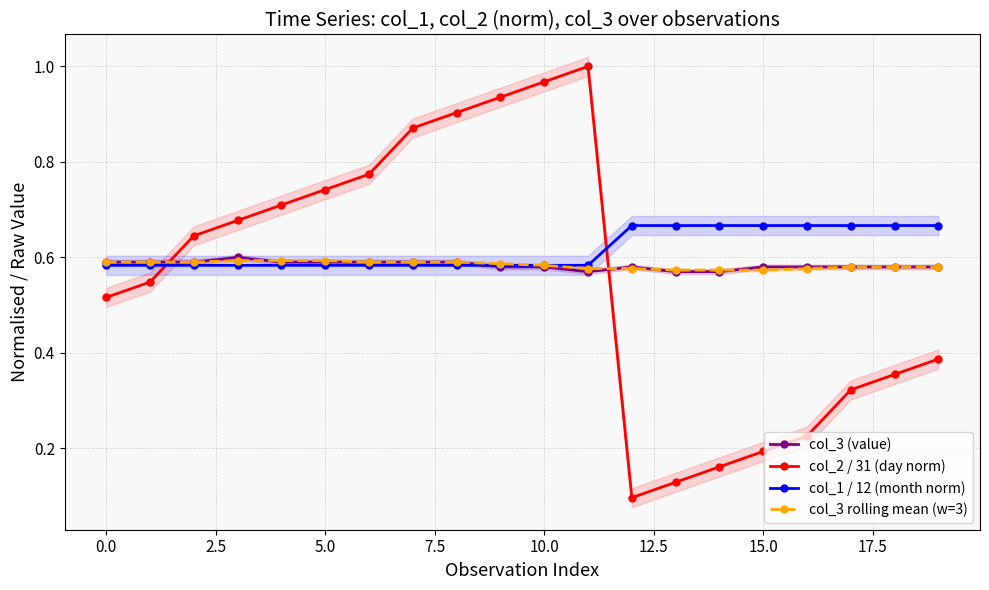

What is the label of the 6th point from the right?

14